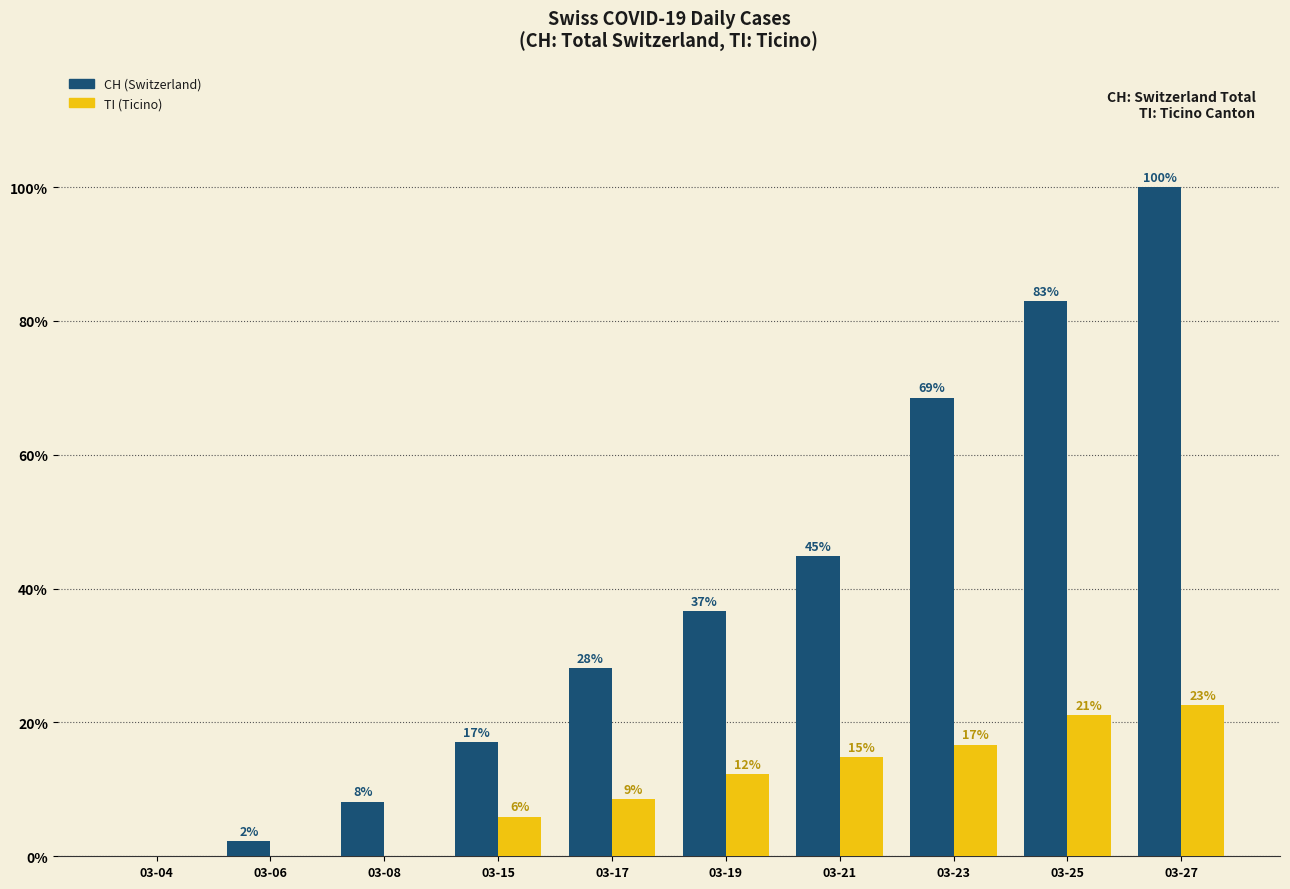

Are the bars horizontal?

No